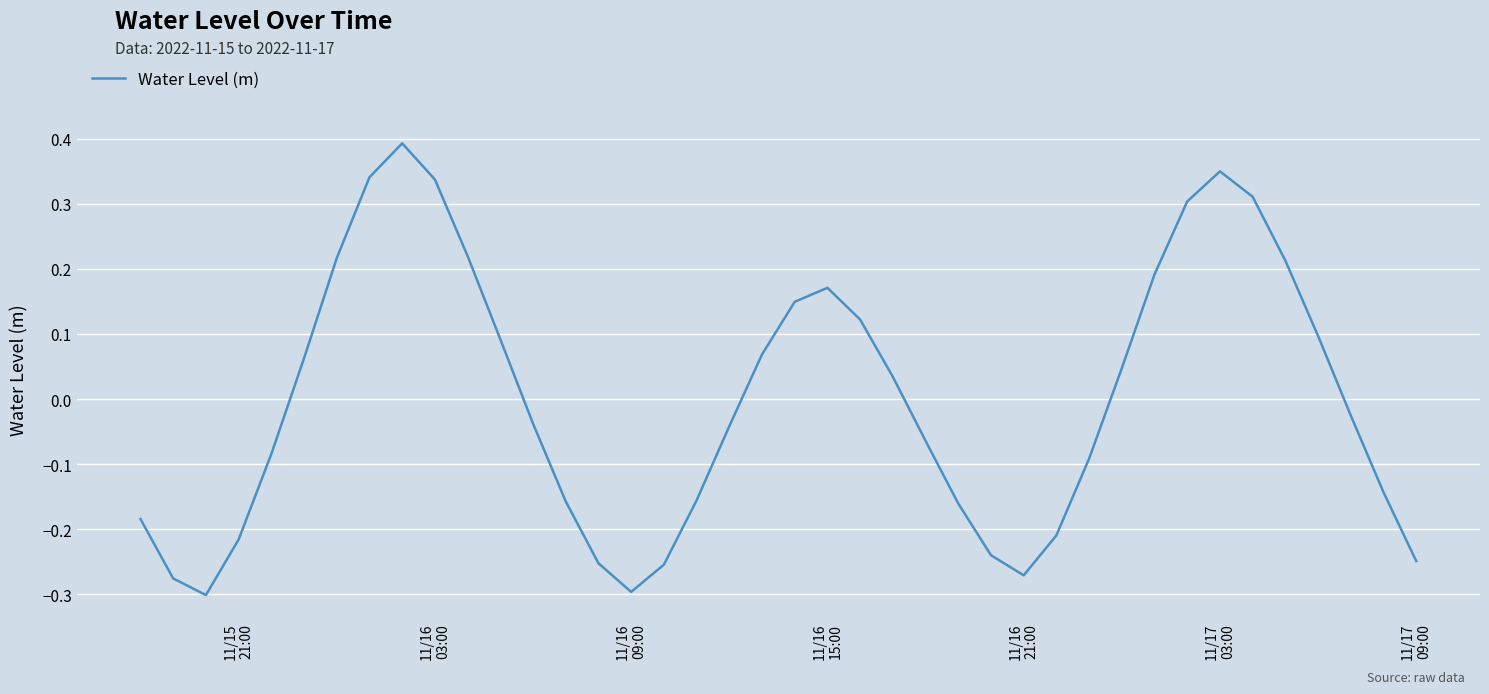

What is the greatest value displayed?

0.4